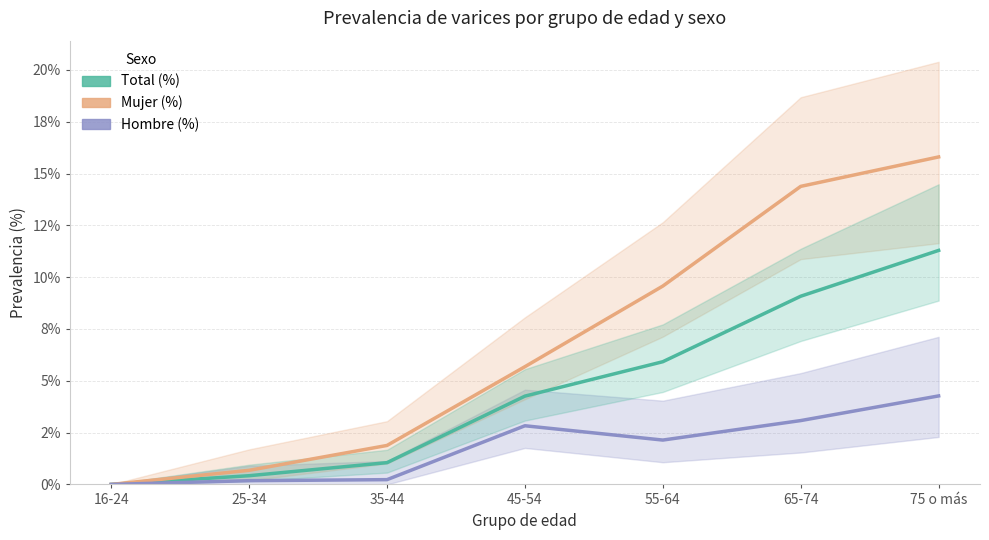

Reading right to left, extract all data points from this chart.

Total (%): 11.3	9.1	5.9	4.3	1.1	0.4	0.0
Mujer (%): 15.8	14.4	9.6	5.7	1.9	0.7	0.0
Hombre (%): 4.3	3.1	2.1	2.8	0.2	0.2	0.0